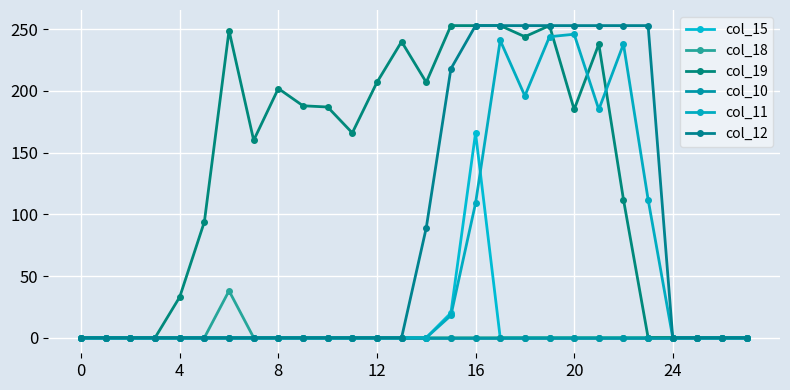

How many values in the col_15 series exceed 0?

2